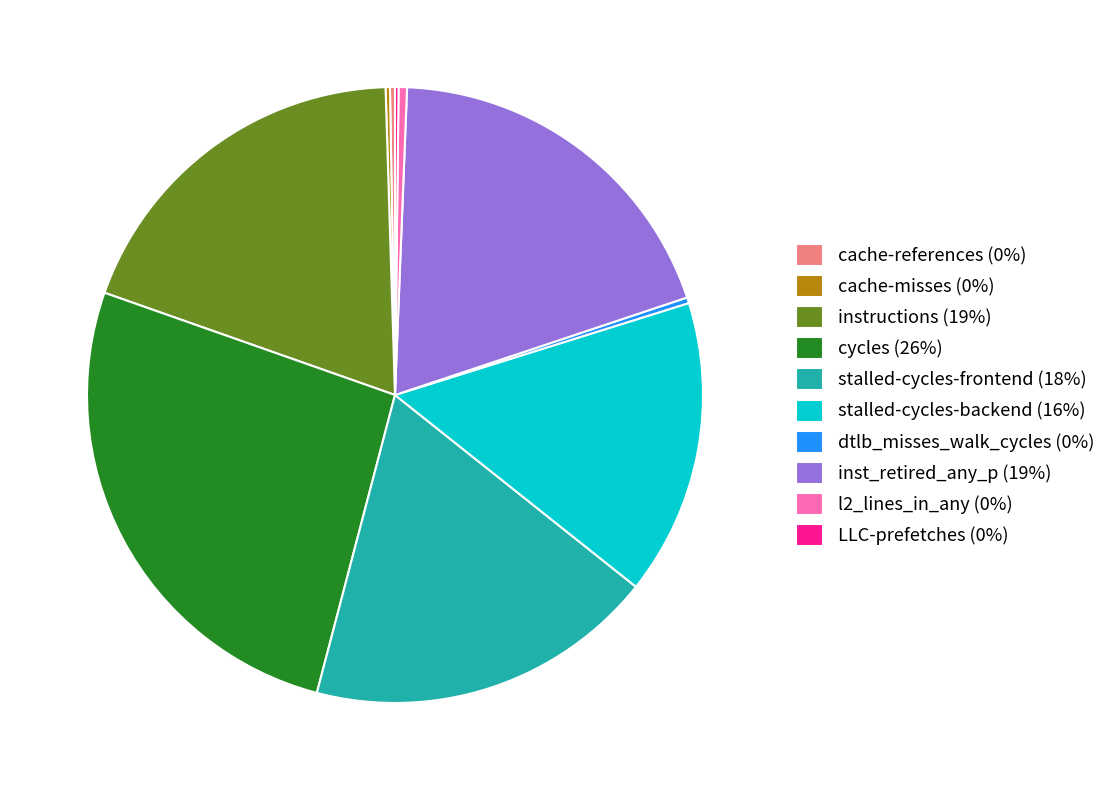

Is the sum of cycles (26%) and l2_lines_in_any (0%) greater than half?

No